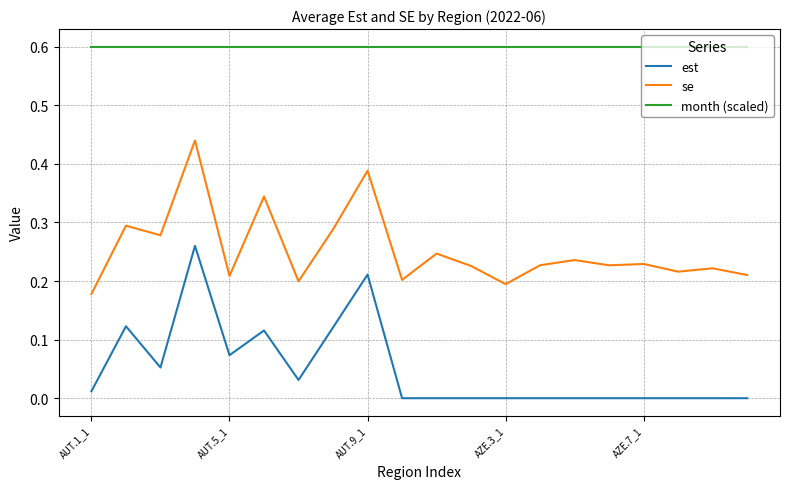

True or false: month (scaled) and est cross at least once.

False